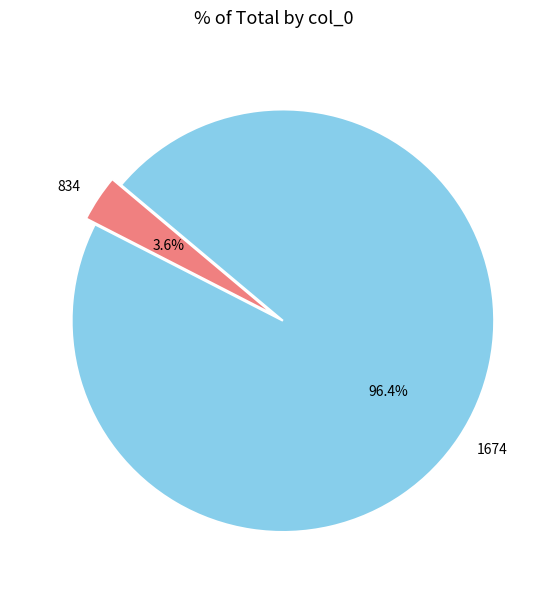

Which has a higher value, 834 or 1674?

1674